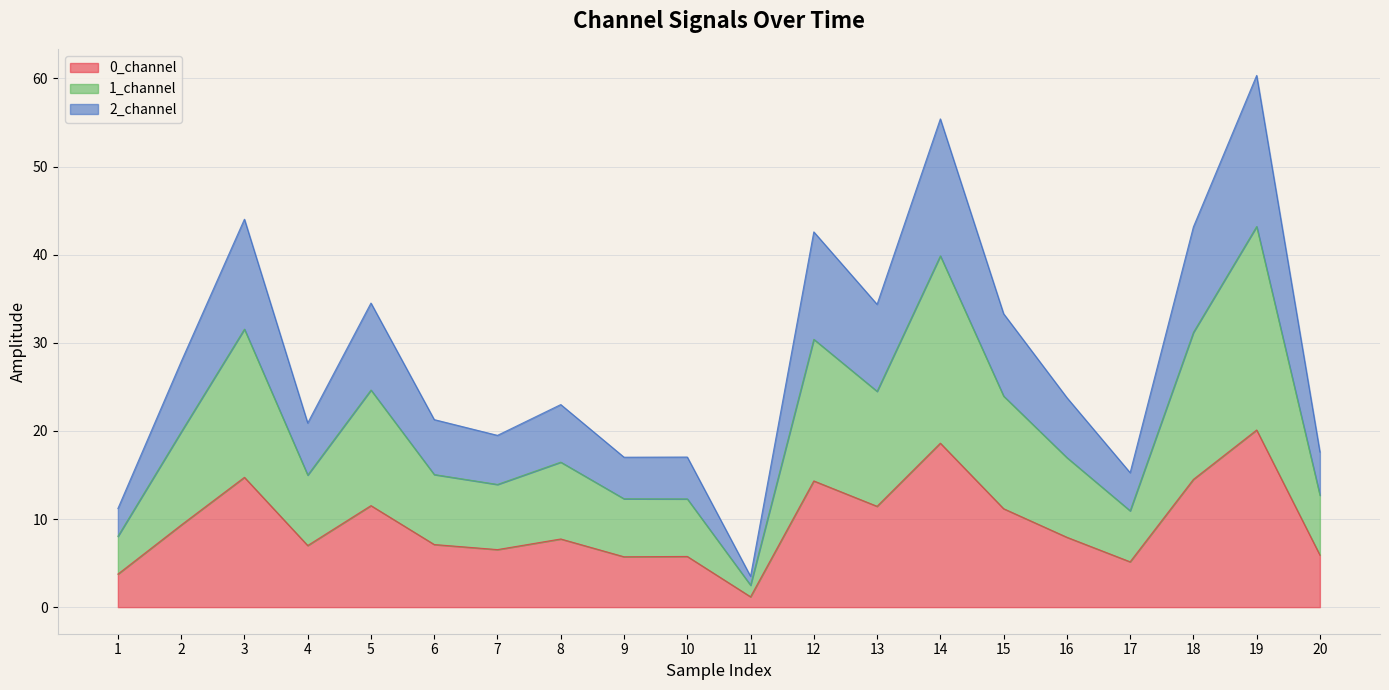

The 2_channel series shows 37.3 at 6. True or false?

False